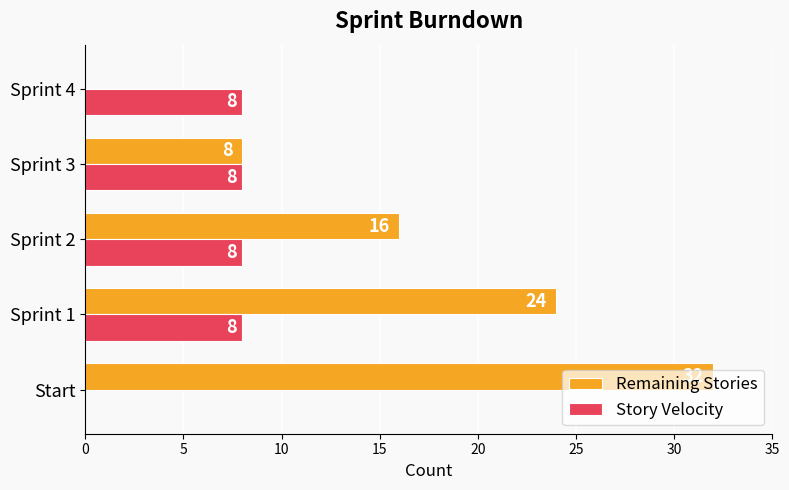

How many values in Story Velocity are above zero?

4